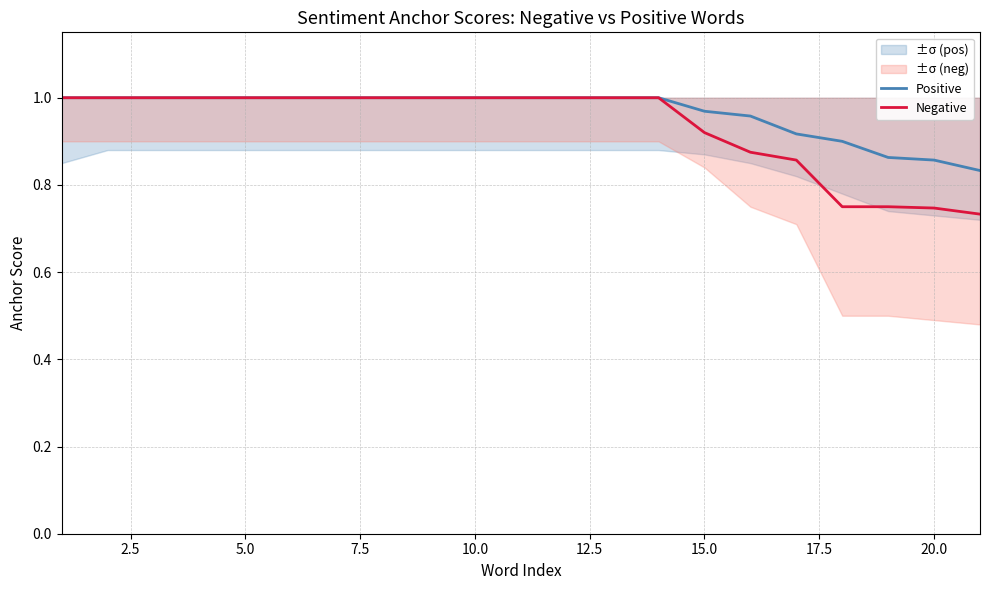

What is the difference between the maximum and second lowest values in the Negative series?

0.3